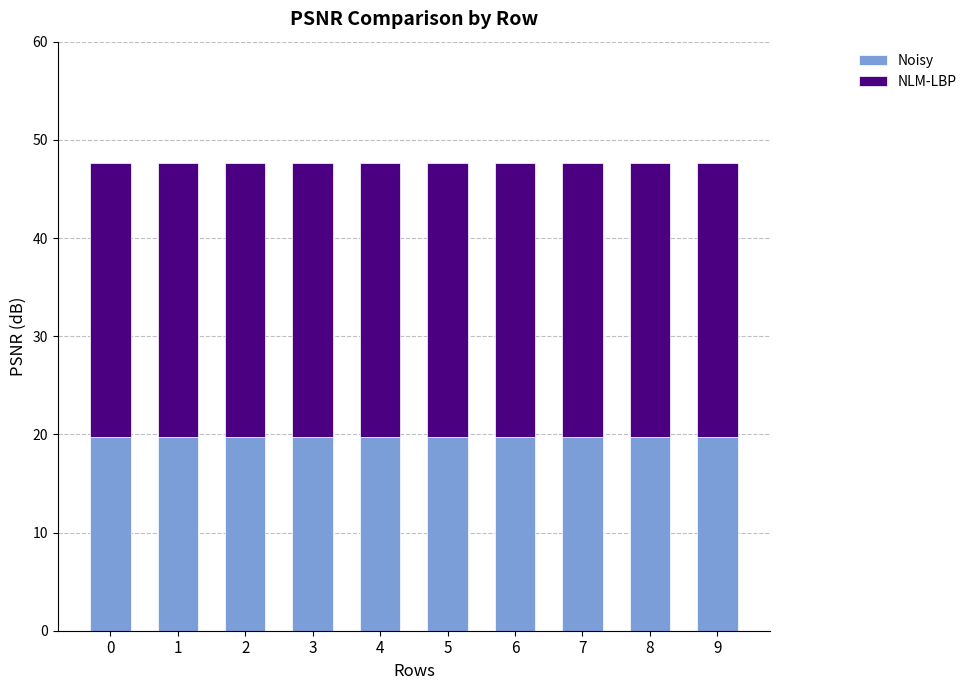

The value of Noisy at 5 is 32.8. True or false?

False